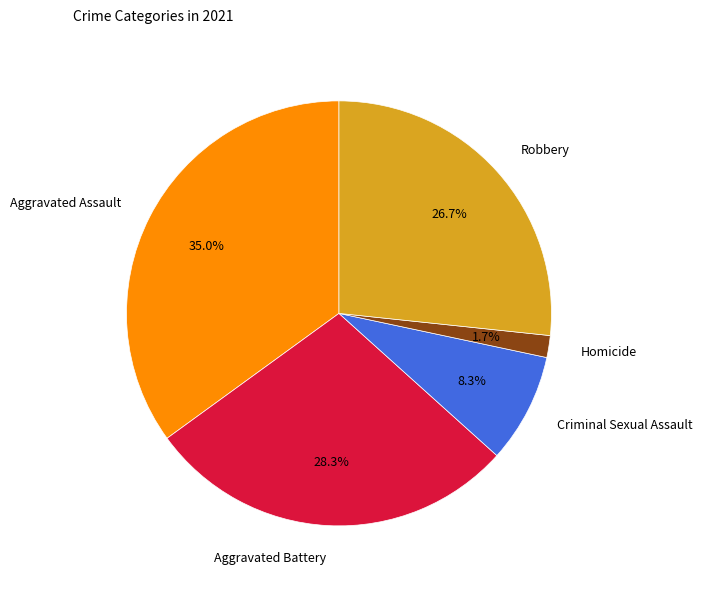

Is there a majority slice in this chart?

No